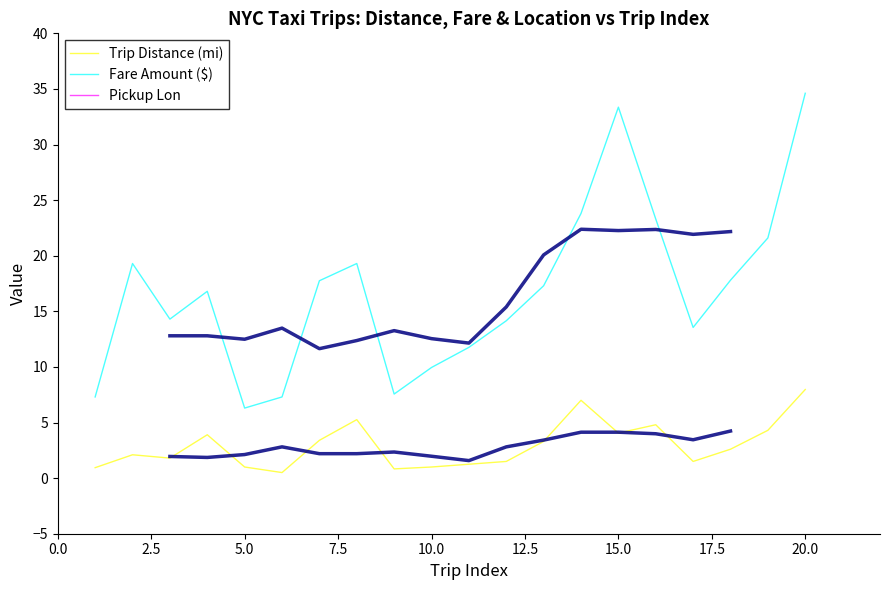

Rank the series by their average value, from lowest to highest.

Pickup Lon, Trip Distance (mi), Fare Amount ($)